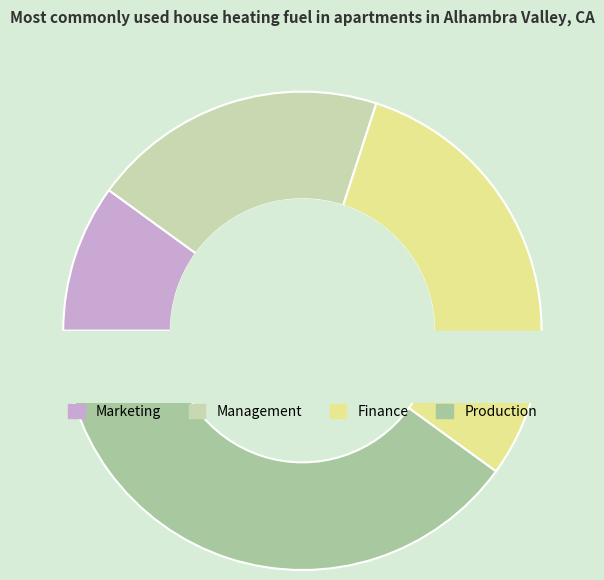

What percentage is NOT represented by Marketing?

90.0%